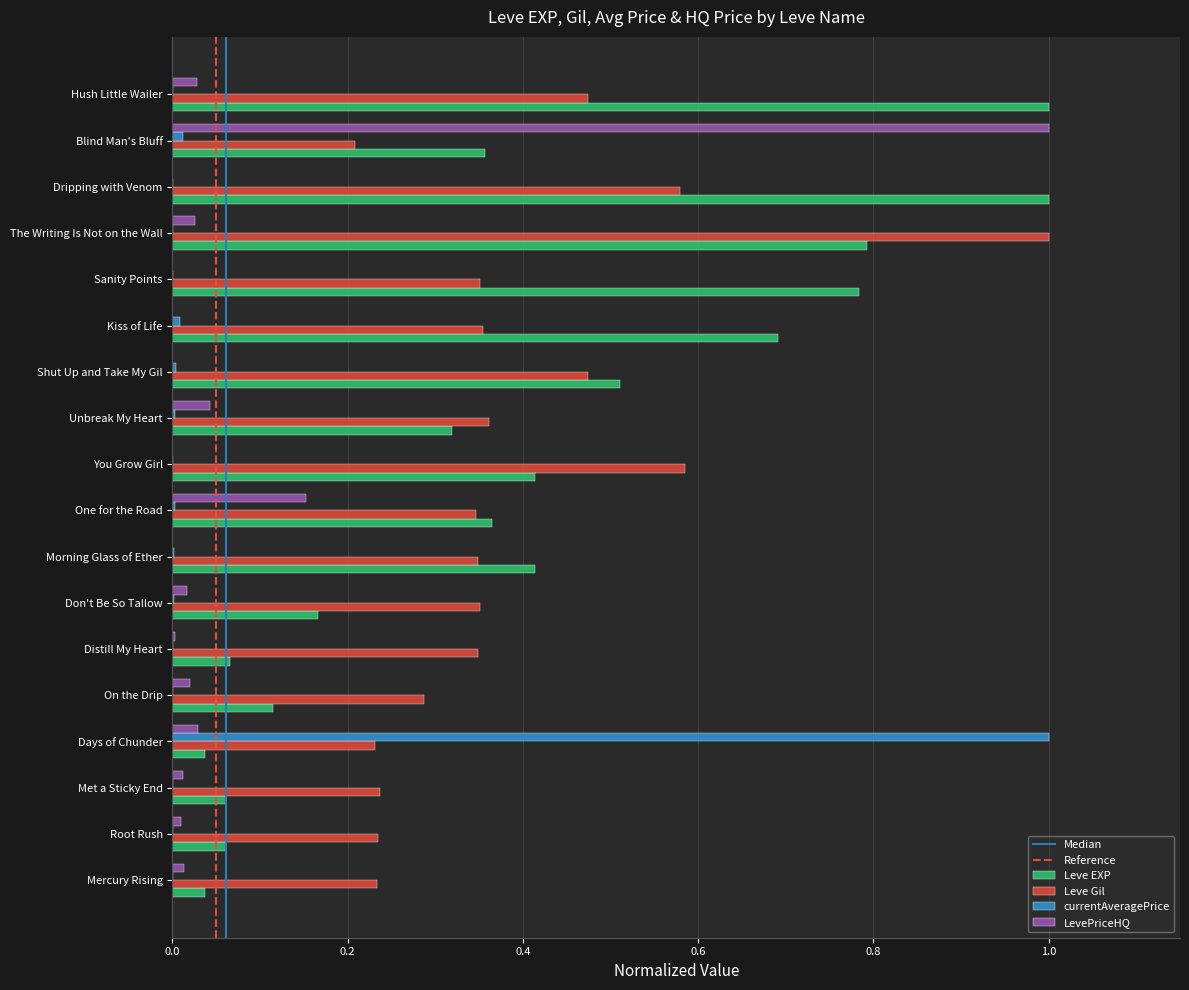

Which series changed the most between Morning Glass of Ether and One for the Road?

LevePriceHQ